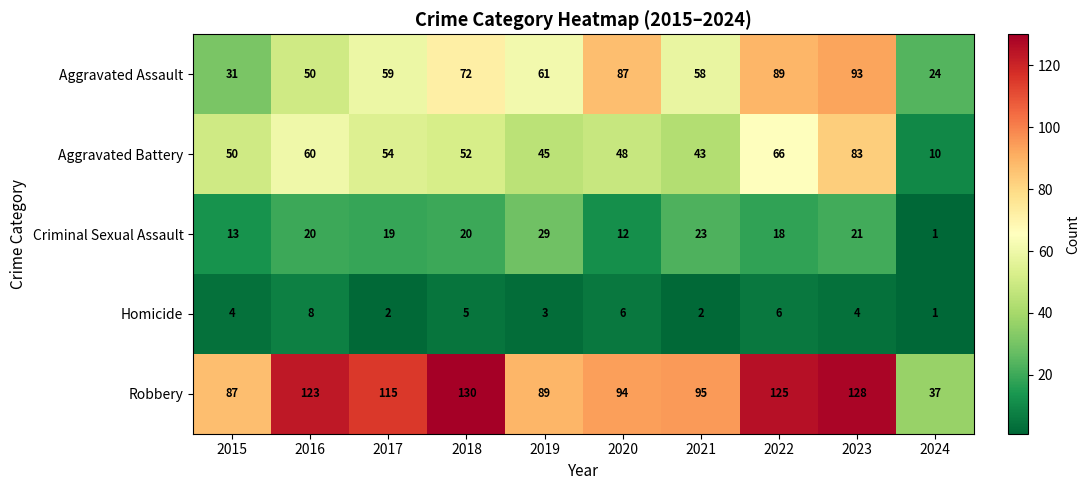

What is the total value across all series at 2015?

185